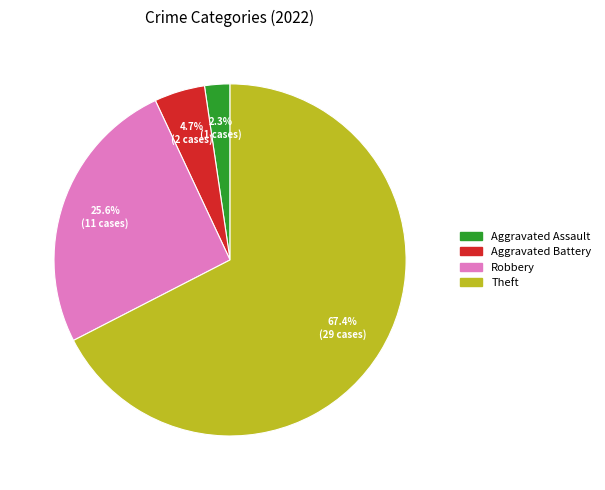

Is there any slice that represents more than half of the pie?

Yes